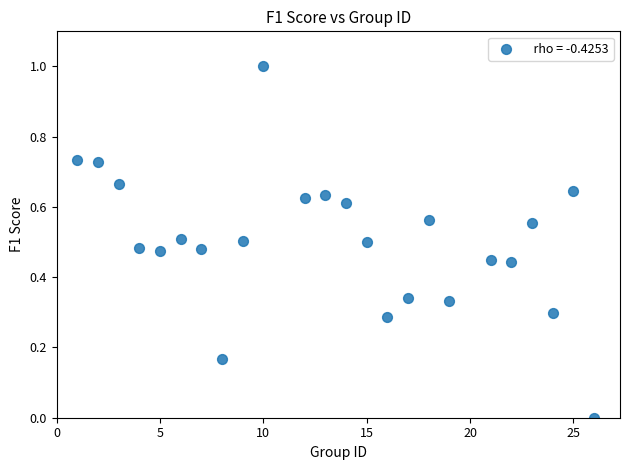

What is the range of Y values (max minus min)?

1.0